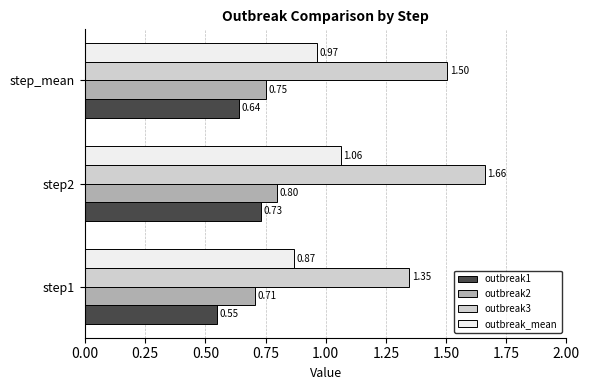

Rank the categories by outbreak2 value from highest to lowest.

step2, step_mean, step1